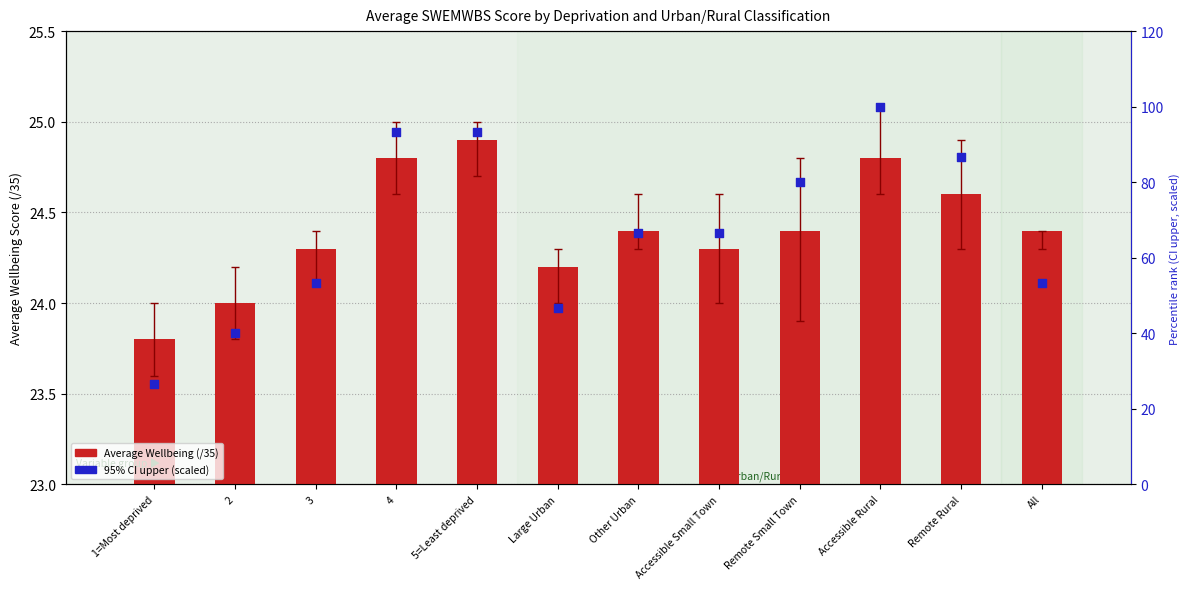

What is the total value across all series at Accessible Rural?

124.8